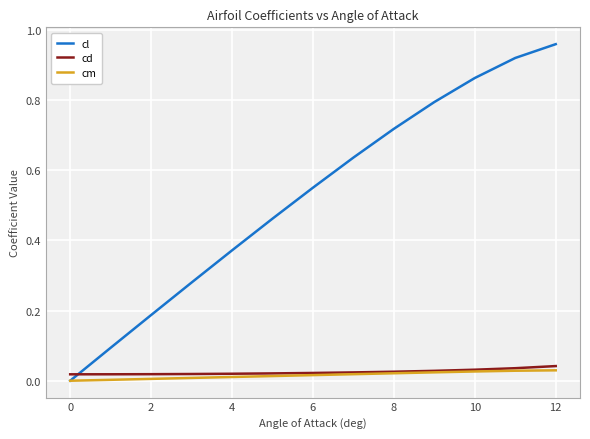

Which series has the largest range (max minus min)?

cl